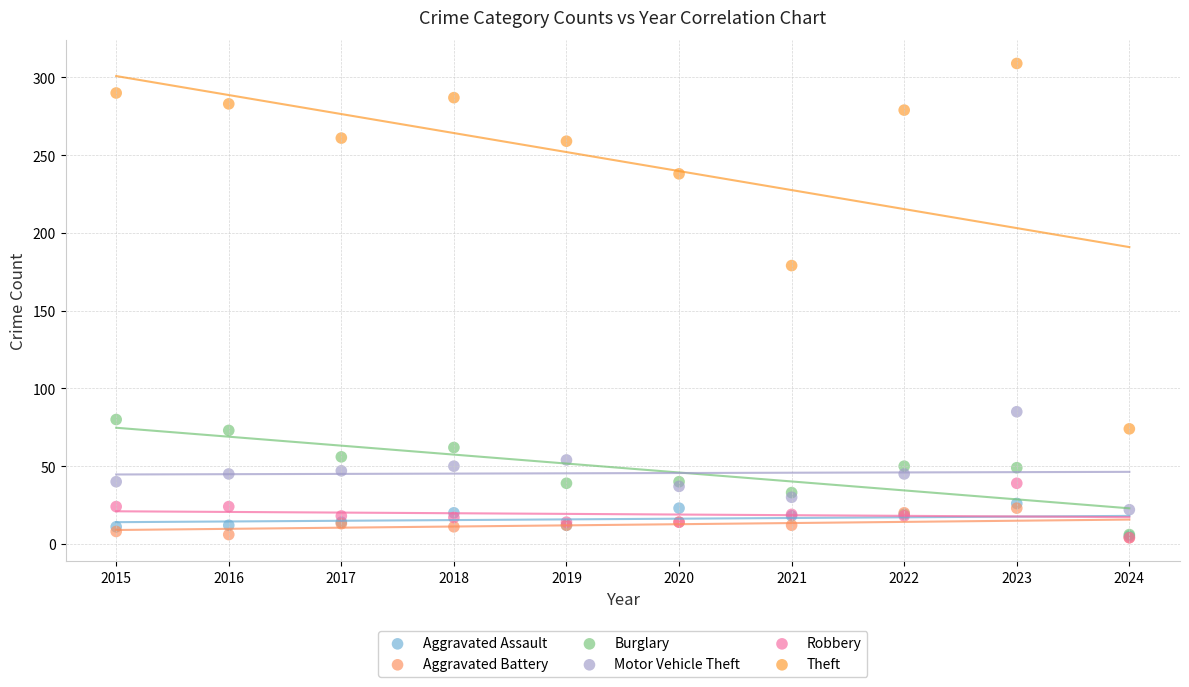

What are all the series names shown in the legend?

Aggravated Assault, Aggravated Battery, Burglary, Motor Vehicle Theft, Robbery, Theft